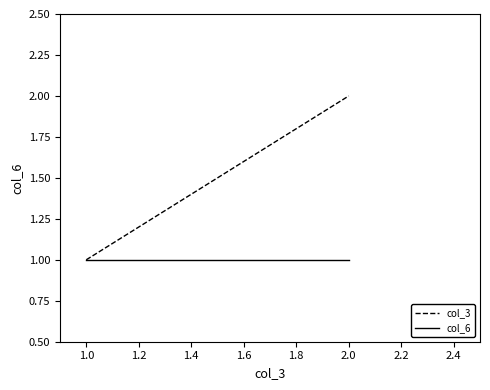

Rank the series by their average value, from highest to lowest.

col_3, col_6